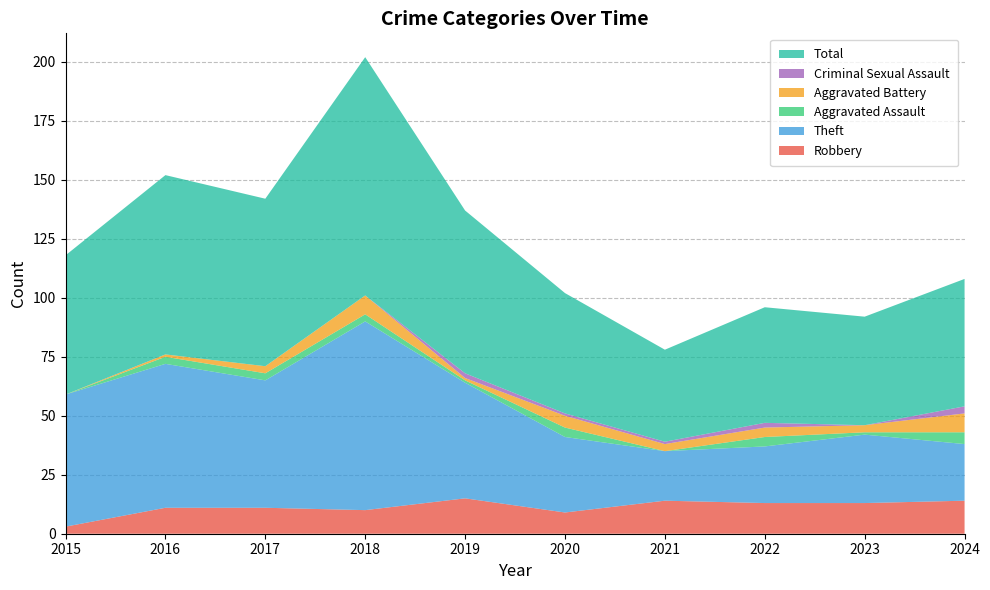

Reading left to right, list all the values displayed in this chart.

Robbery: 2015=3	2016=11	2017=11	2018=10	2019=15	2020=9	2021=14	2022=13	2023=13	2024=14
Theft: 2015=56	2016=61	2017=54	2018=80	2019=49	2020=32	2021=21	2022=24	2023=29	2024=24
Aggravated Assault: 2015=0	2016=3	2017=3	2018=3	2019=1	2020=4	2021=0	2022=4	2023=1	2024=5
Aggravated Battery: 2015=0	2016=1	2017=3	2018=8	2019=1	2020=5	2021=3	2022=4	2023=3	2024=8
Criminal Sexual Assault: 2015=0	2016=0	2017=0	2018=0	2019=2	2020=1	2021=1	2022=2	2023=0	2024=3
Total: 2015=59	2016=76	2017=71	2018=101	2019=69	2020=51	2021=39	2022=49	2023=46	2024=54